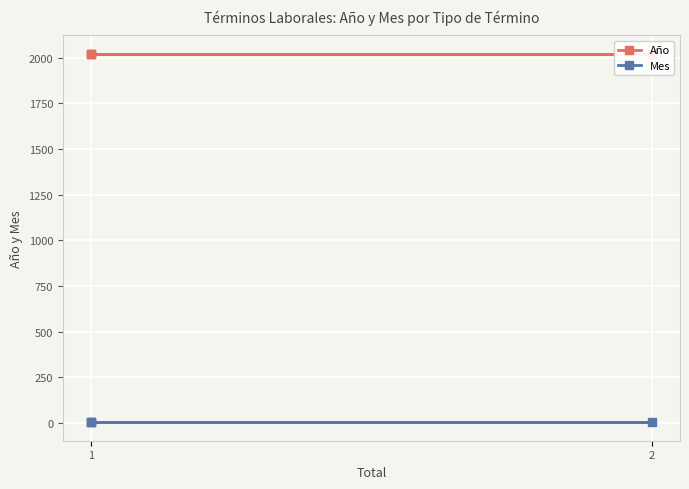

At which category is the sum across all series the highest?

1